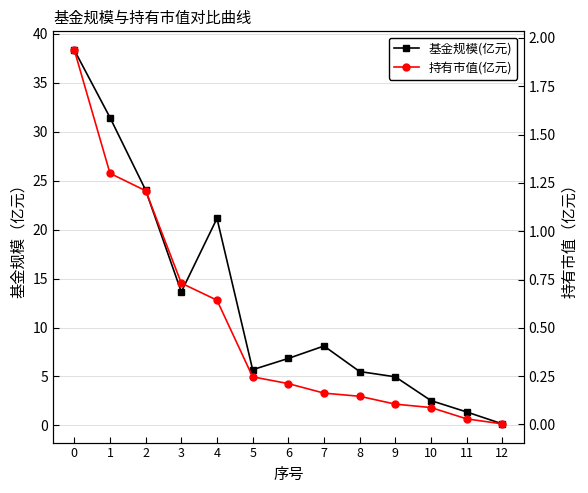

What is the lowest value of the 基金规模(亿元) series?

0.1